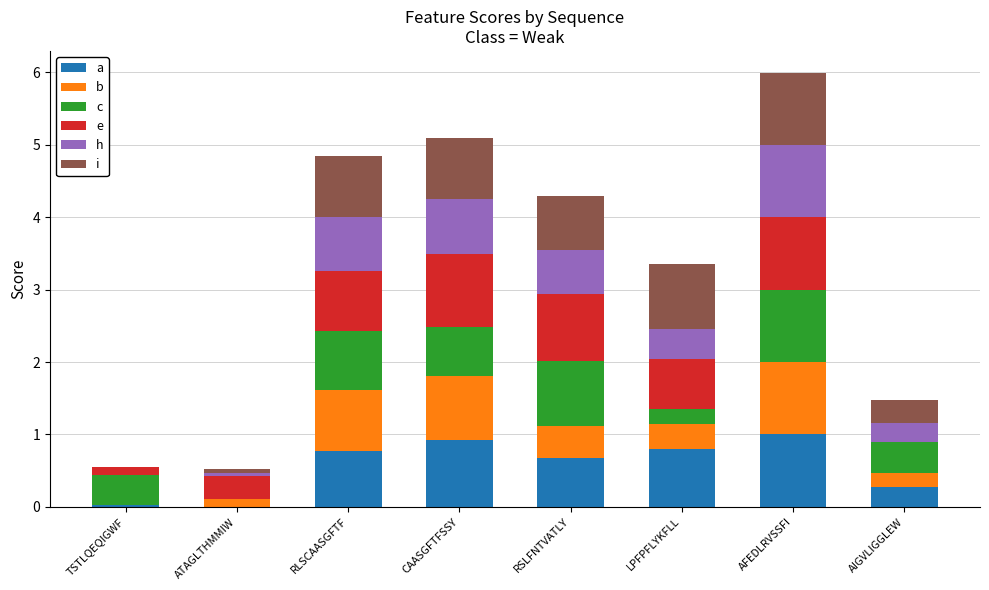

At which category is the sum across all series the highest?

AFEDLRVSSFI